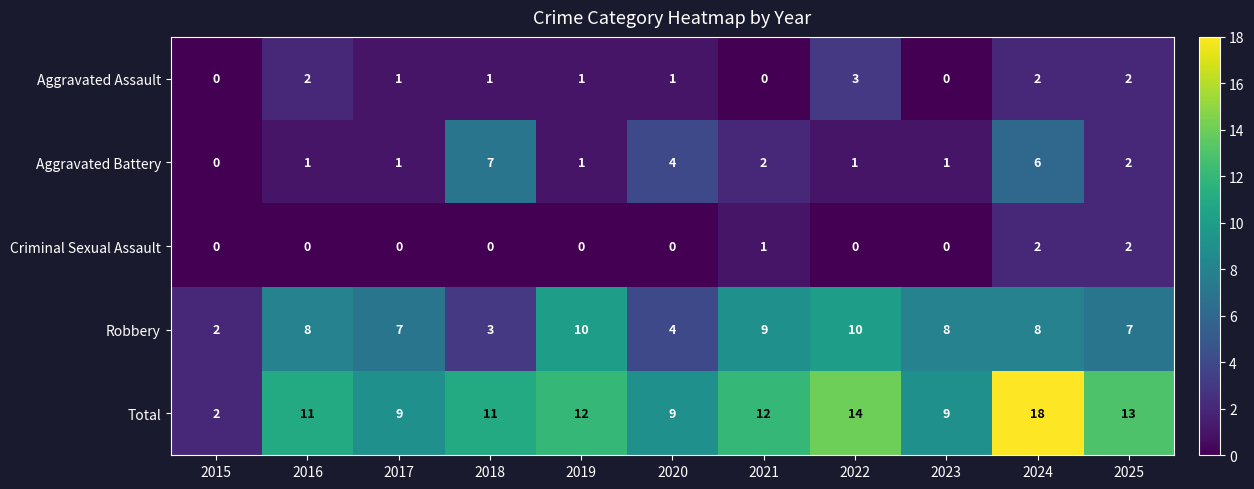

What is the difference between the maximum and minimum values in the Aggravated Battery series?

7